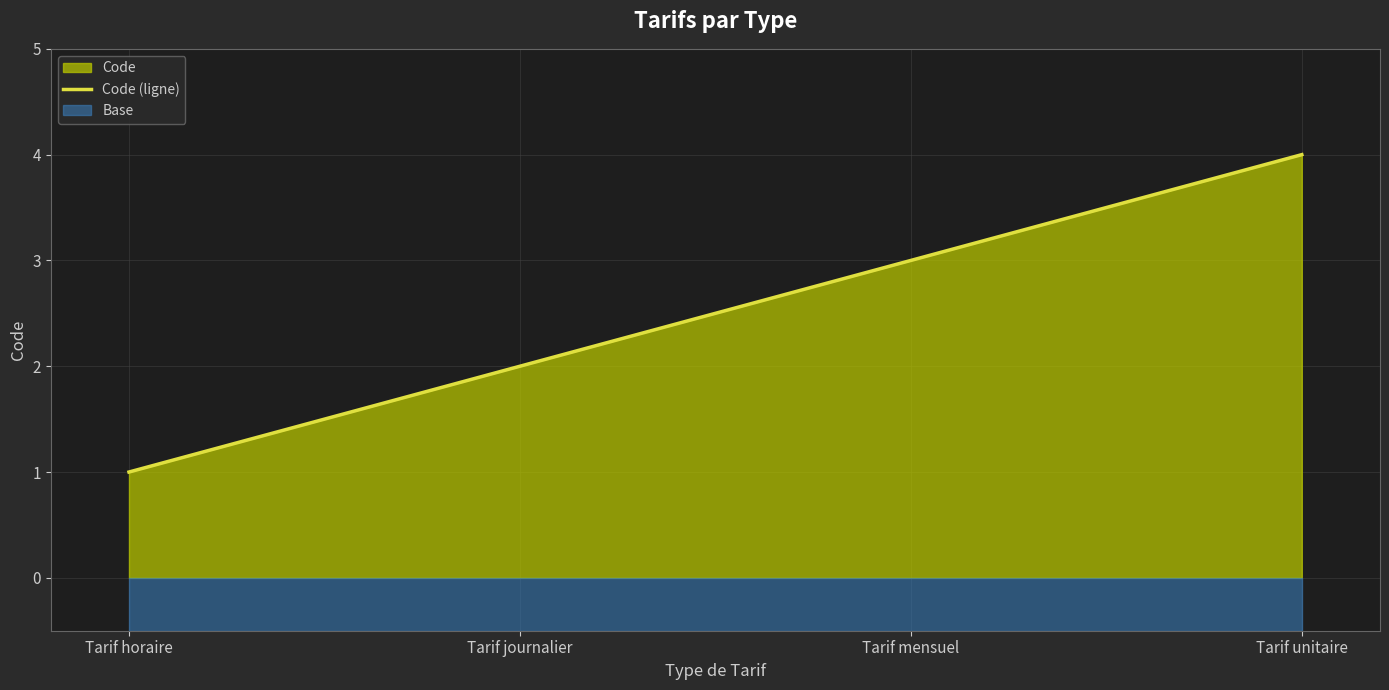

What is the maximum value shown in the chart?

4